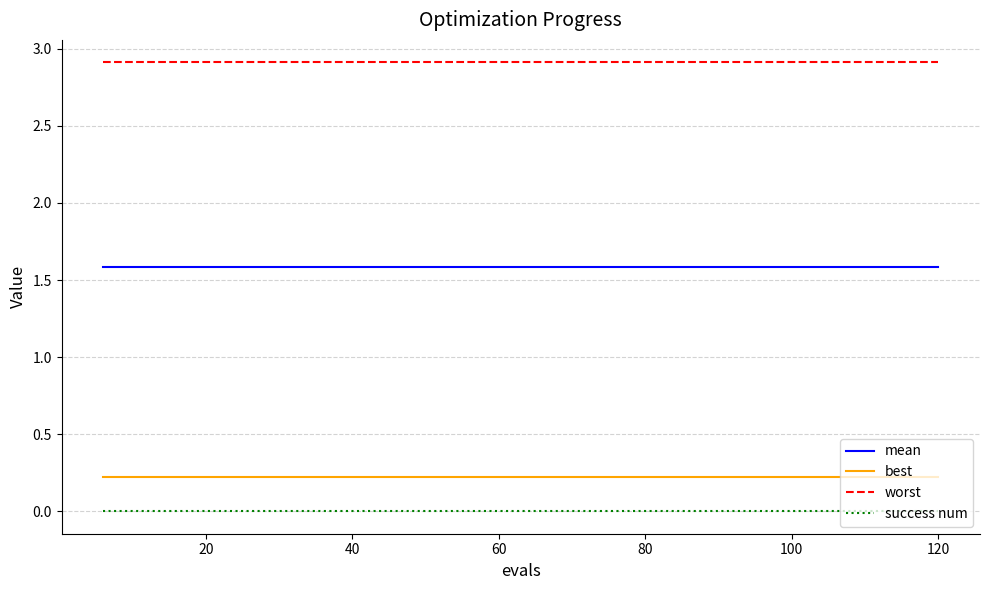

What is the lowest value of the worst series?

2.9